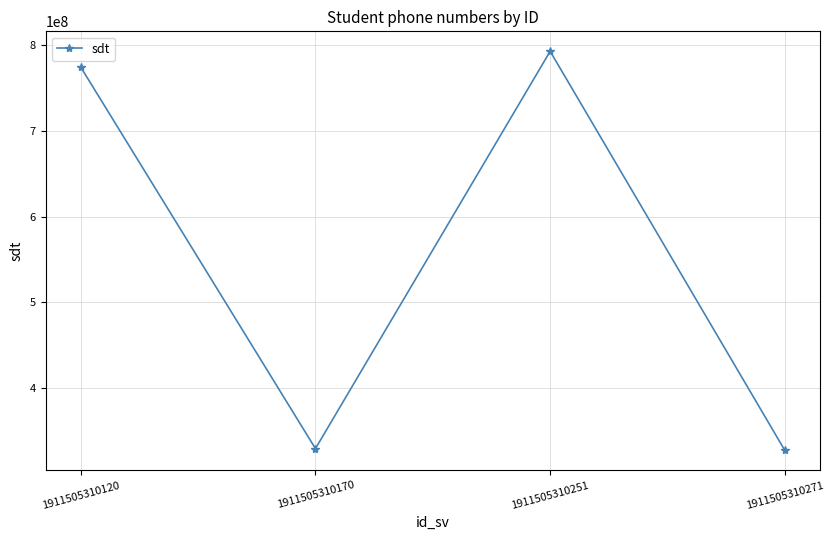

What is the difference between the maximum and minimum values?

465872297